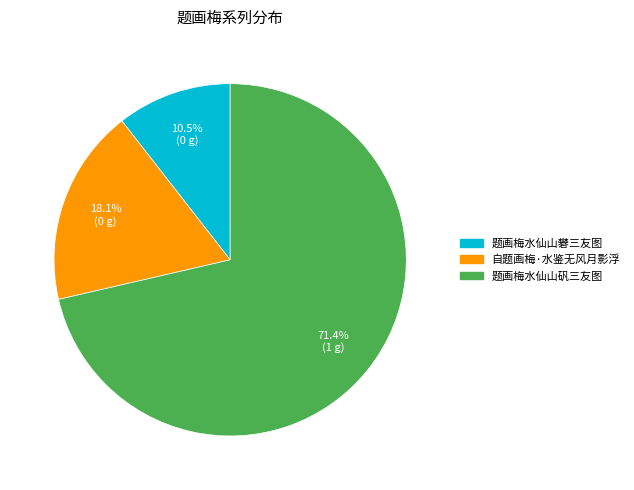

Does any single category account for the majority?

Yes